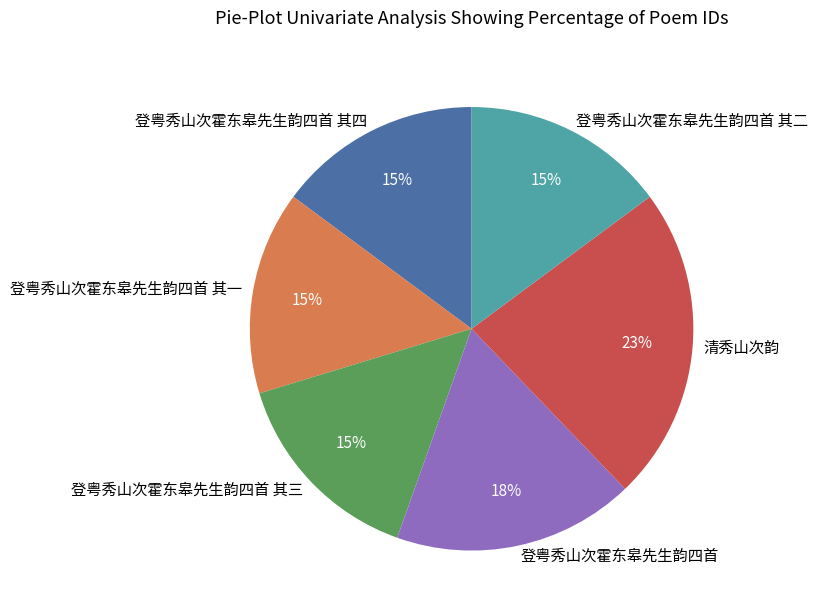

Is it true that 登粤秀山次霍东皋先生韵四首 其二 is 27% of the pie?

False